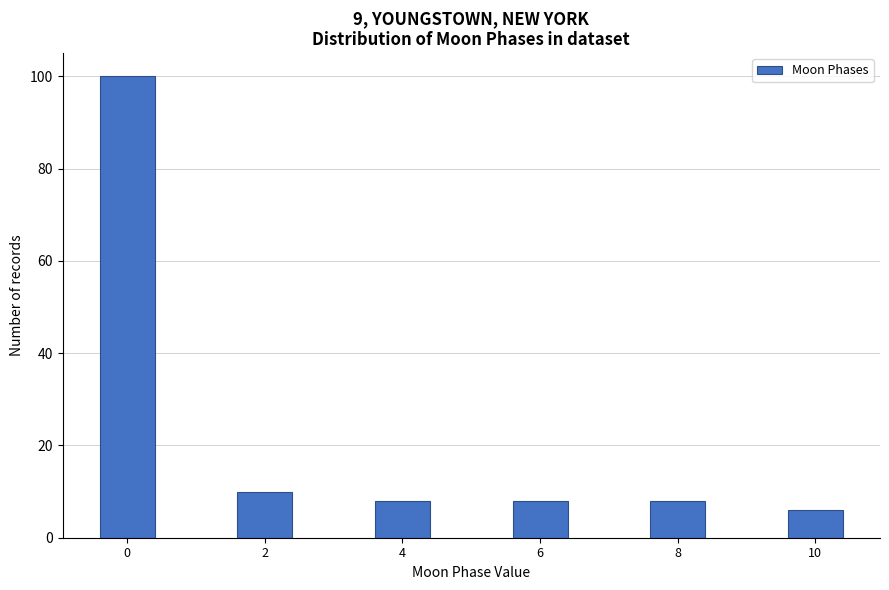

Reading left to right, extract all data points from this chart.

0=100	2=10	4=8	6=8	8=8	10=6